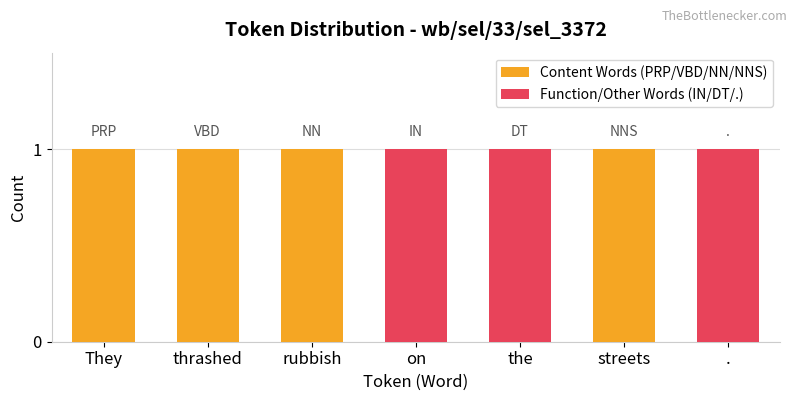

What are all the series names shown in the legend?

Content Words (PRP/VBD/NN/NNS), Function/Other Words (IN/DT/.)